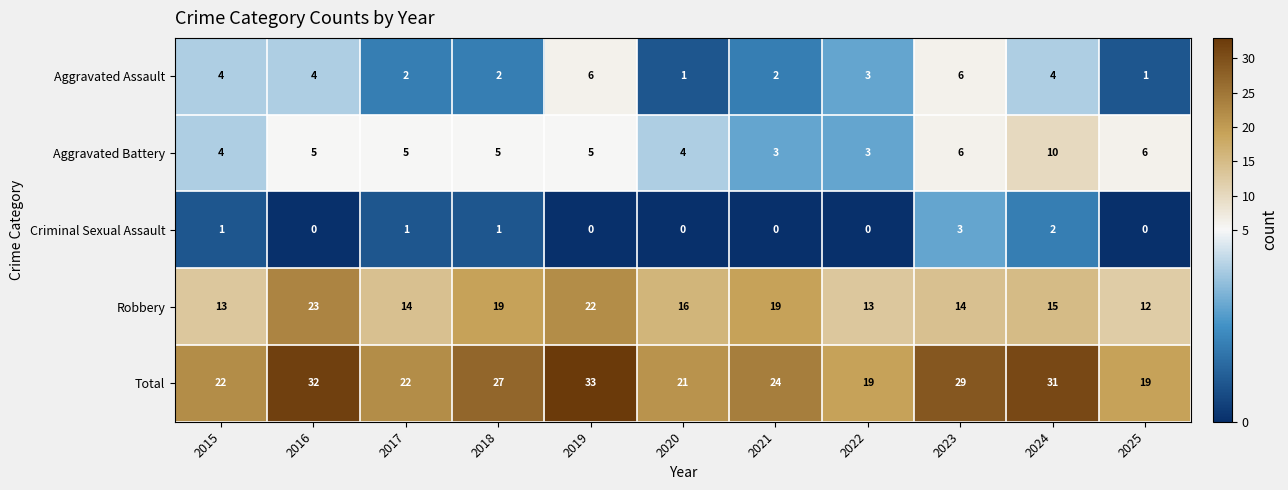

Which series has the largest total across all categories?

Total